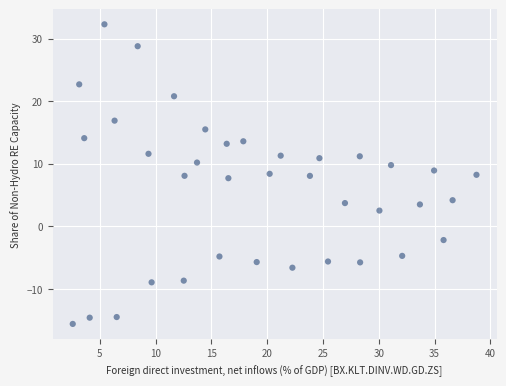

What is the range of Y values (max minus min)?

47.9